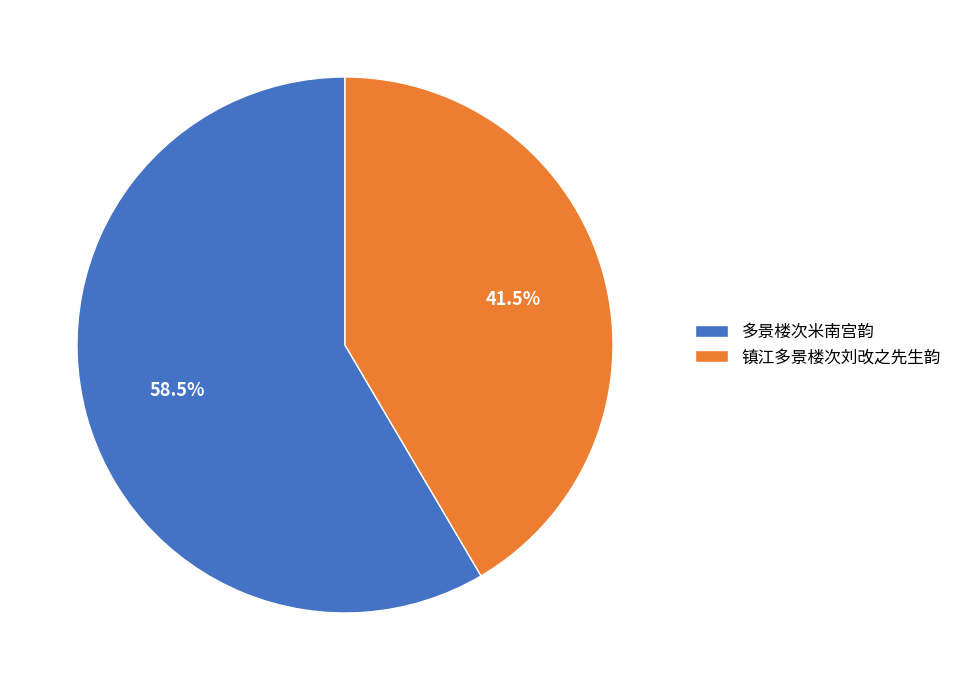

Between 多景楼次米南宫韵 and 镇江多景楼次刘改之先生韵, which is larger?

多景楼次米南宫韵